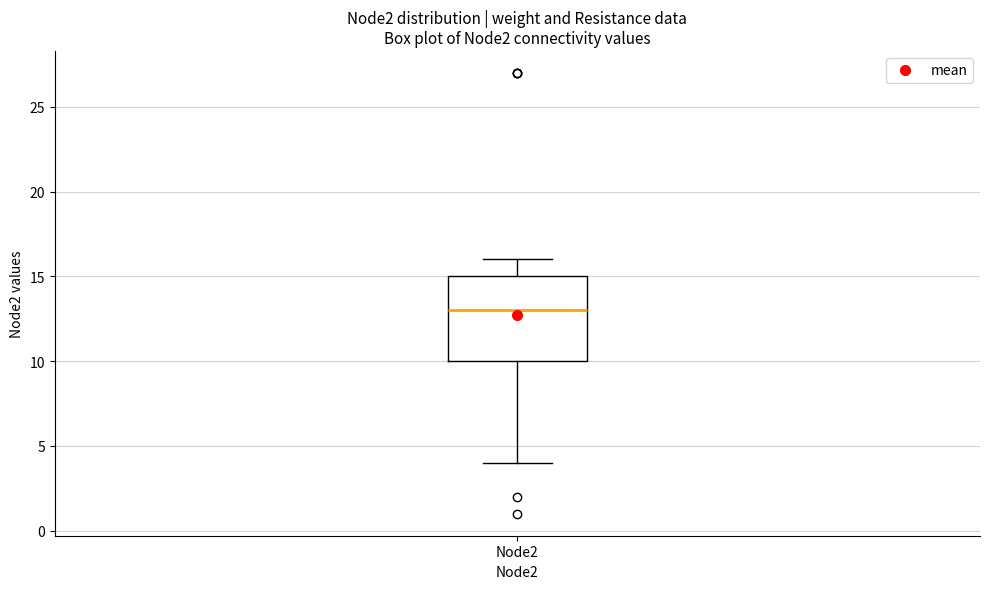

Read this box plot against the y-axis: the position of the median line, the range covered by the box, and the ends of both whiskers. The values are not printed on the chart, so give them approximately, as read against the axis.

median 13, box 10 to 15, whiskers 4 to 16